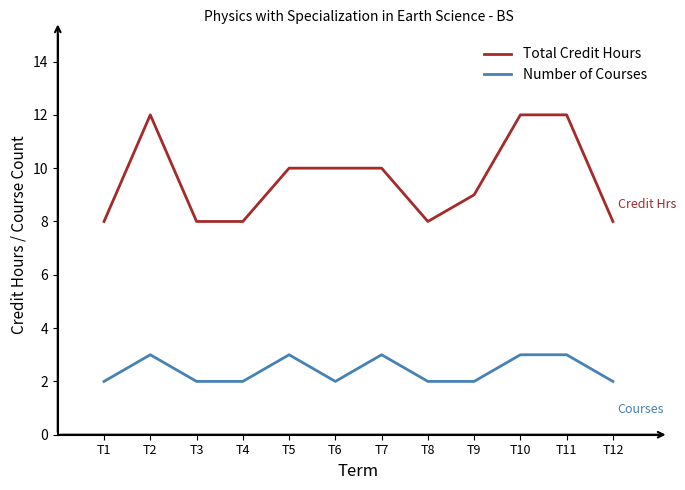

What is the highest value of the Number of Courses series?

3